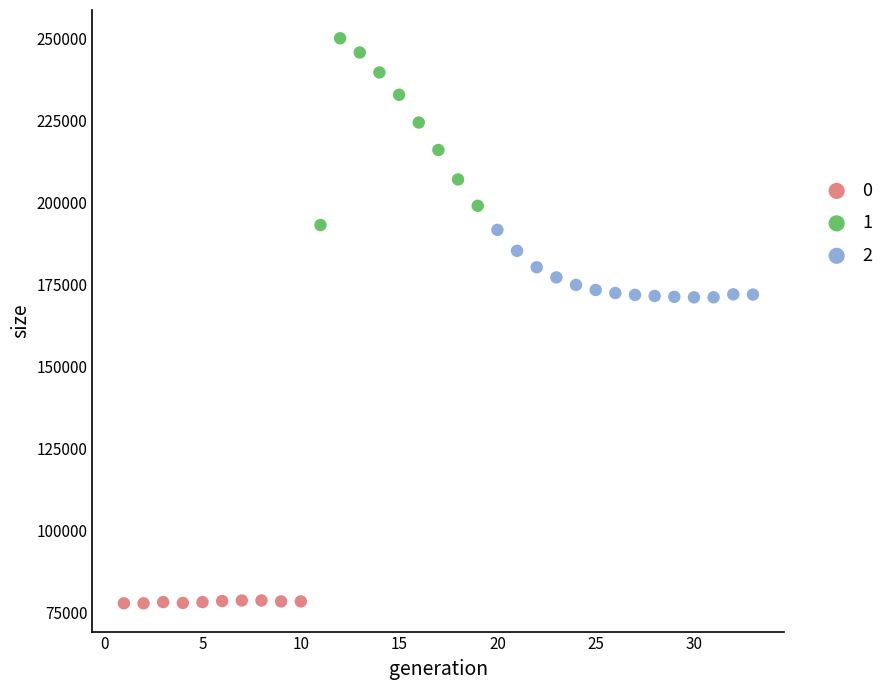

Which series contains the lowest Y value?

0